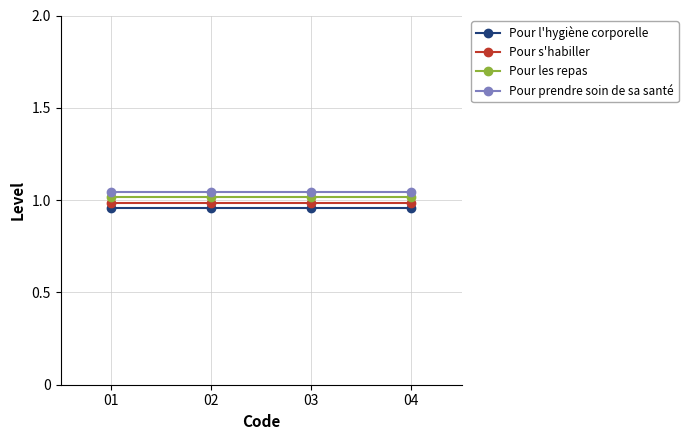

What is the sum of the Pour les repas values at 01 and 04?

2.0